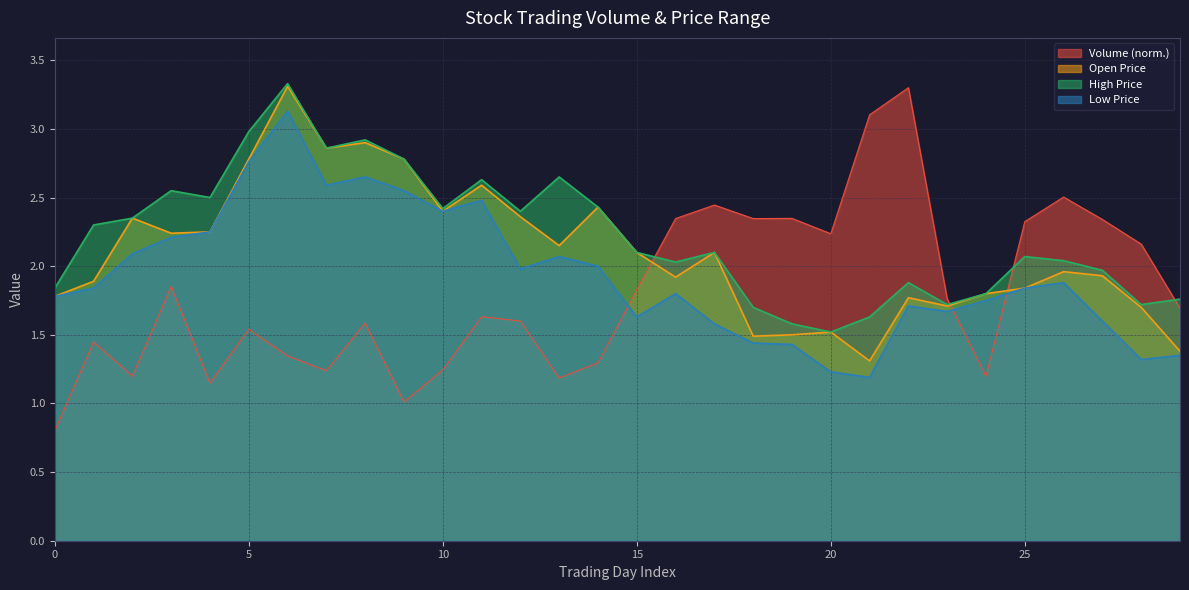

Rank the series by their average value, from highest to lowest.

High Price, Open Price, Low Price, Volume (norm.)